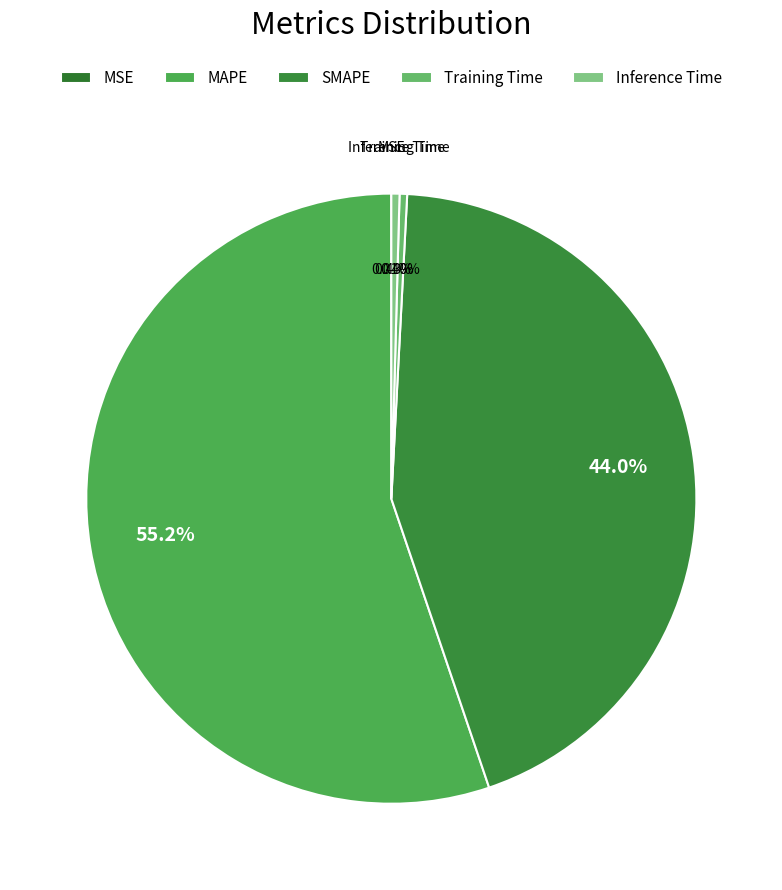

To the nearest percent, what is the difference between the largest and smallest slice percentages?

55%